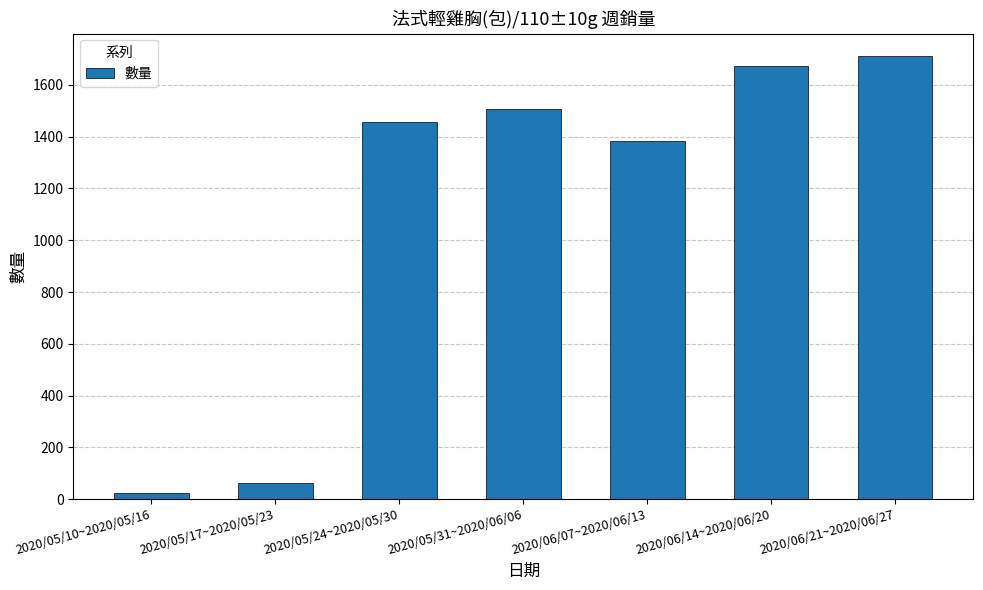

How many data points does each series have?

7